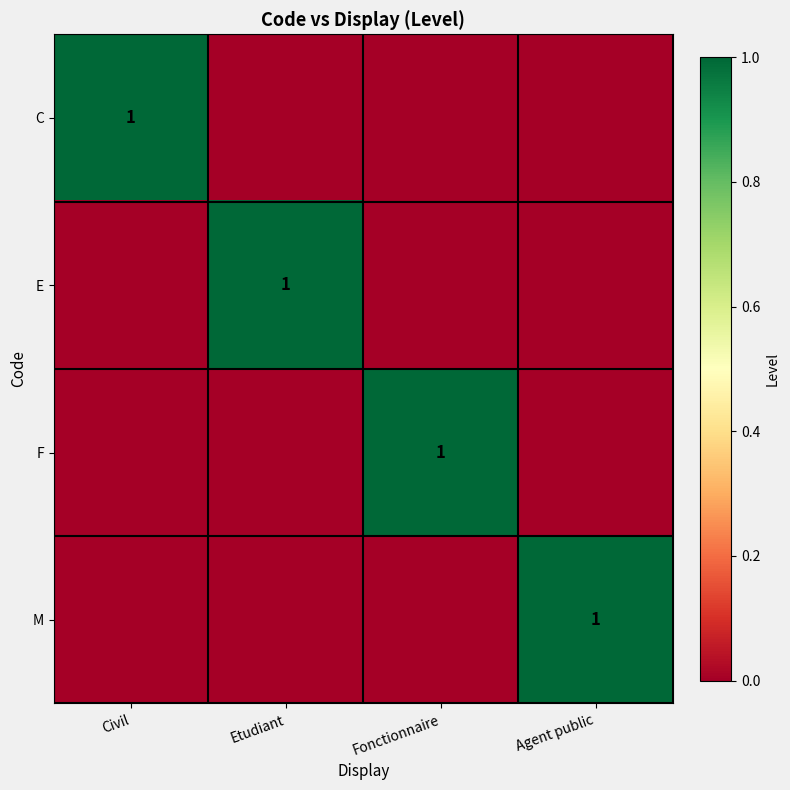

Which series has the largest total across all categories?

C